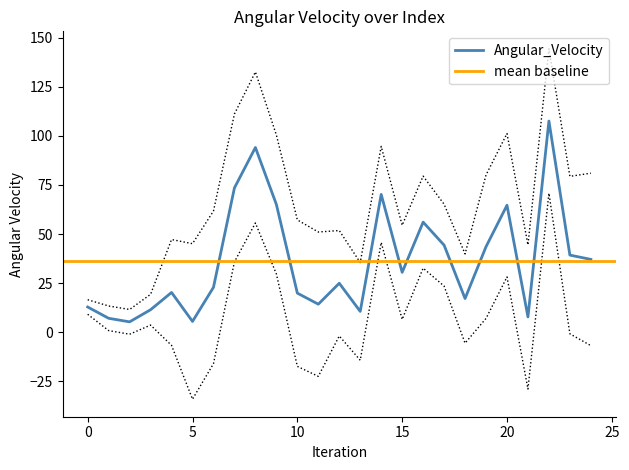

The chart shows a value of 12.8 at 0. True or false?

True